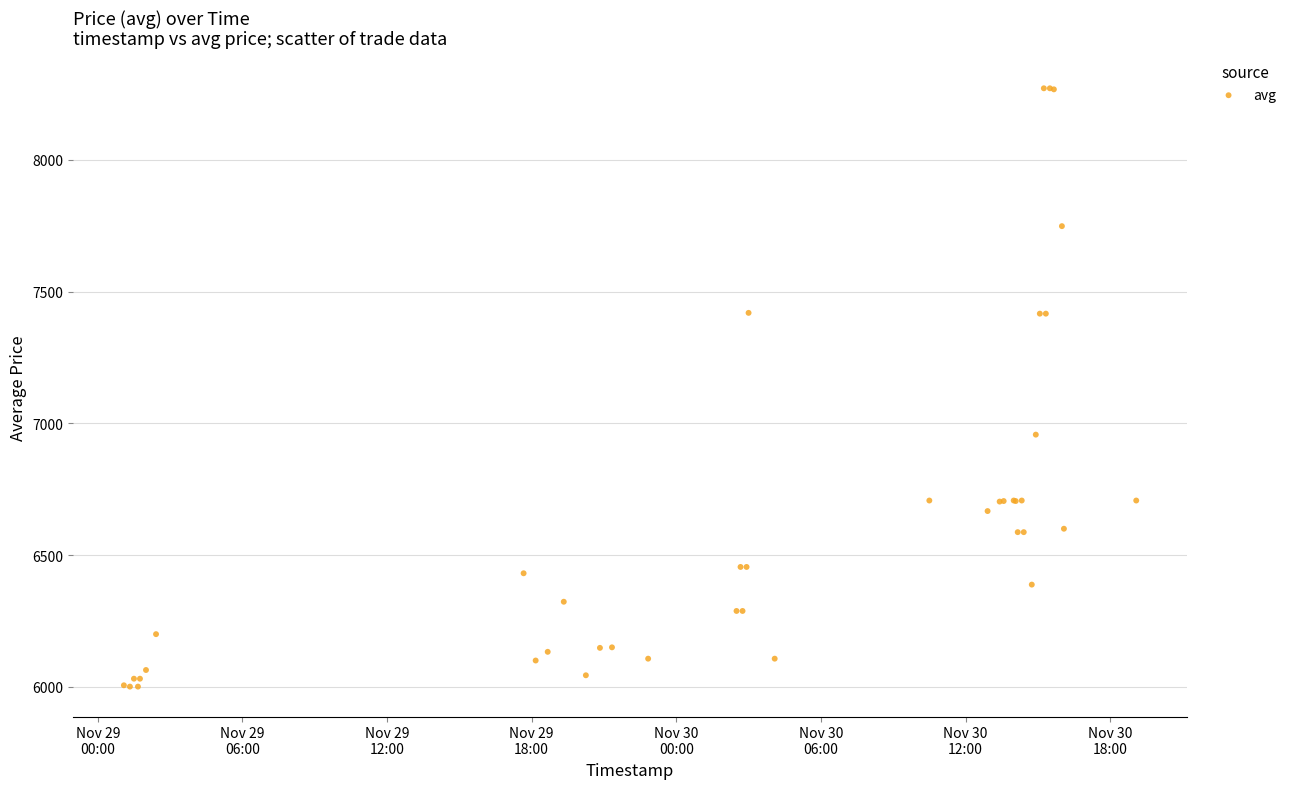

What Y value in the scatter plot is closest to 7136?

6957